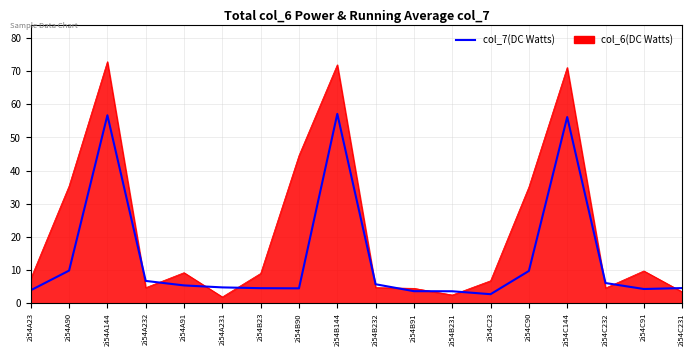

What is the total value across all series at 2i54A23?

11.4